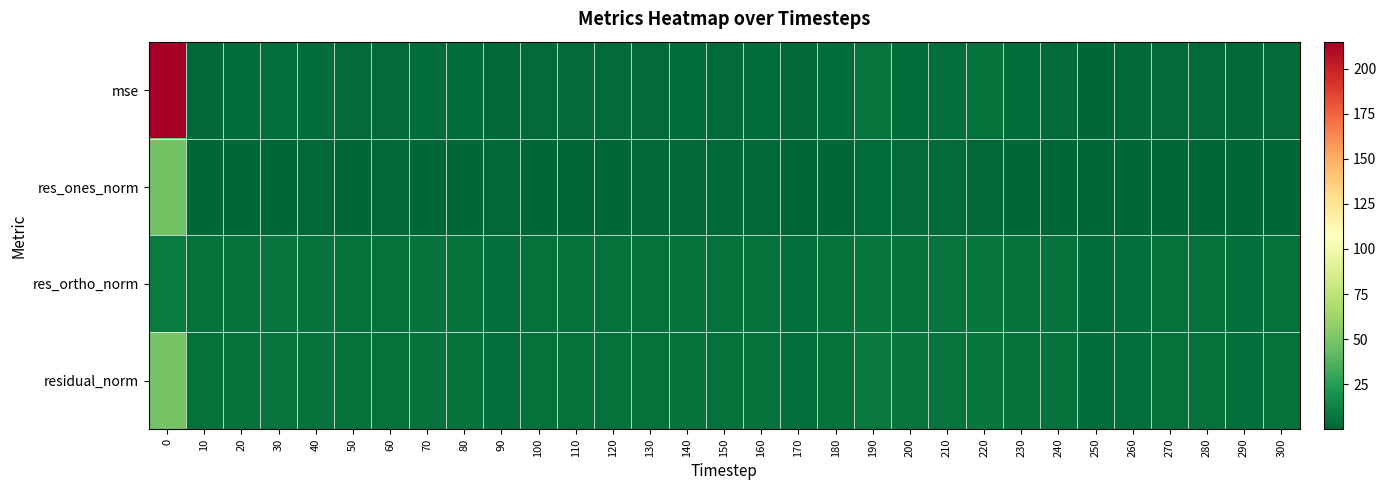

Which series changed the most between 200 and 220?

mse